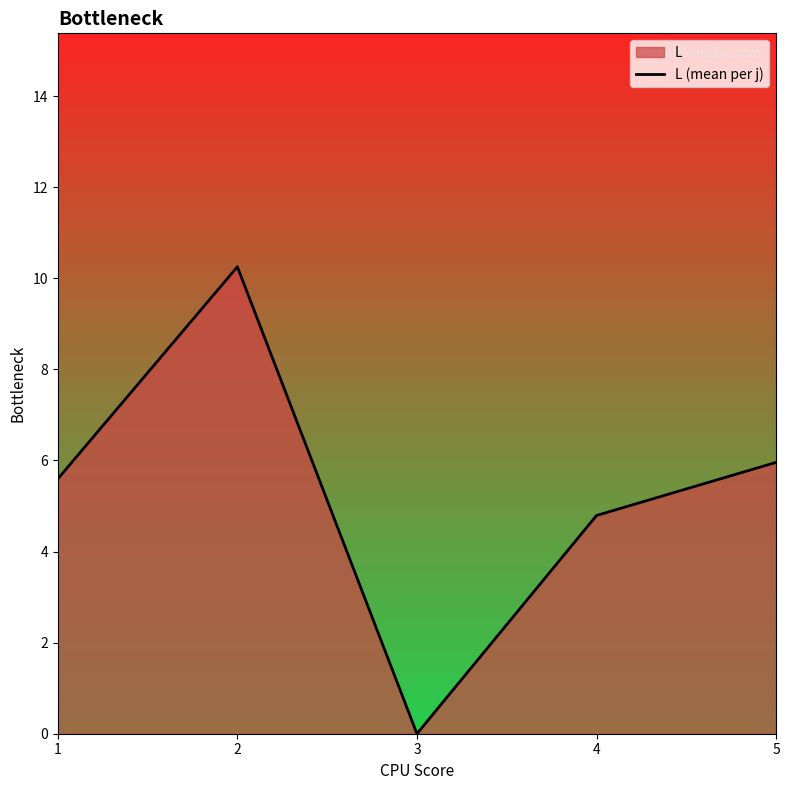

How many points are higher than both their immediate neighbors (excluding endpoints)?

1